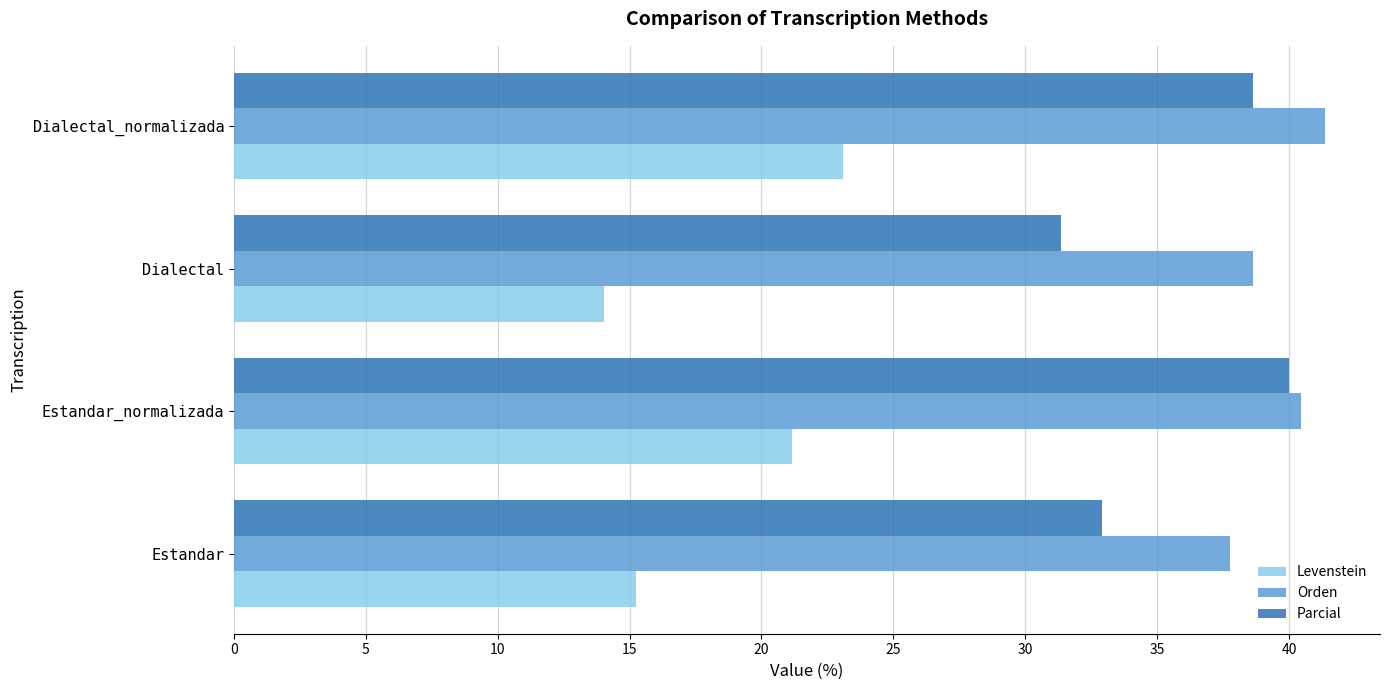

List the series in order of their overall mean, highest first.

Orden, Parcial, Levenstein